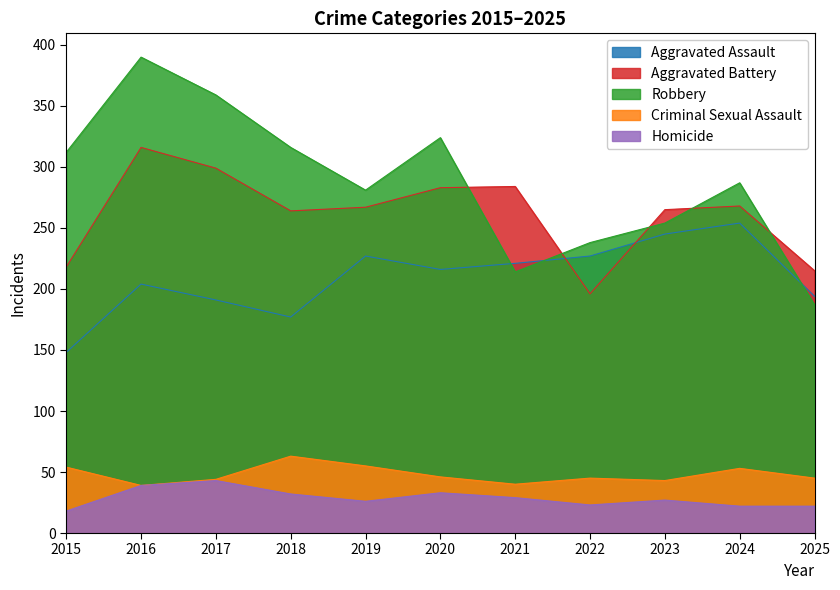

Which series has the widest spread of values?

Robbery